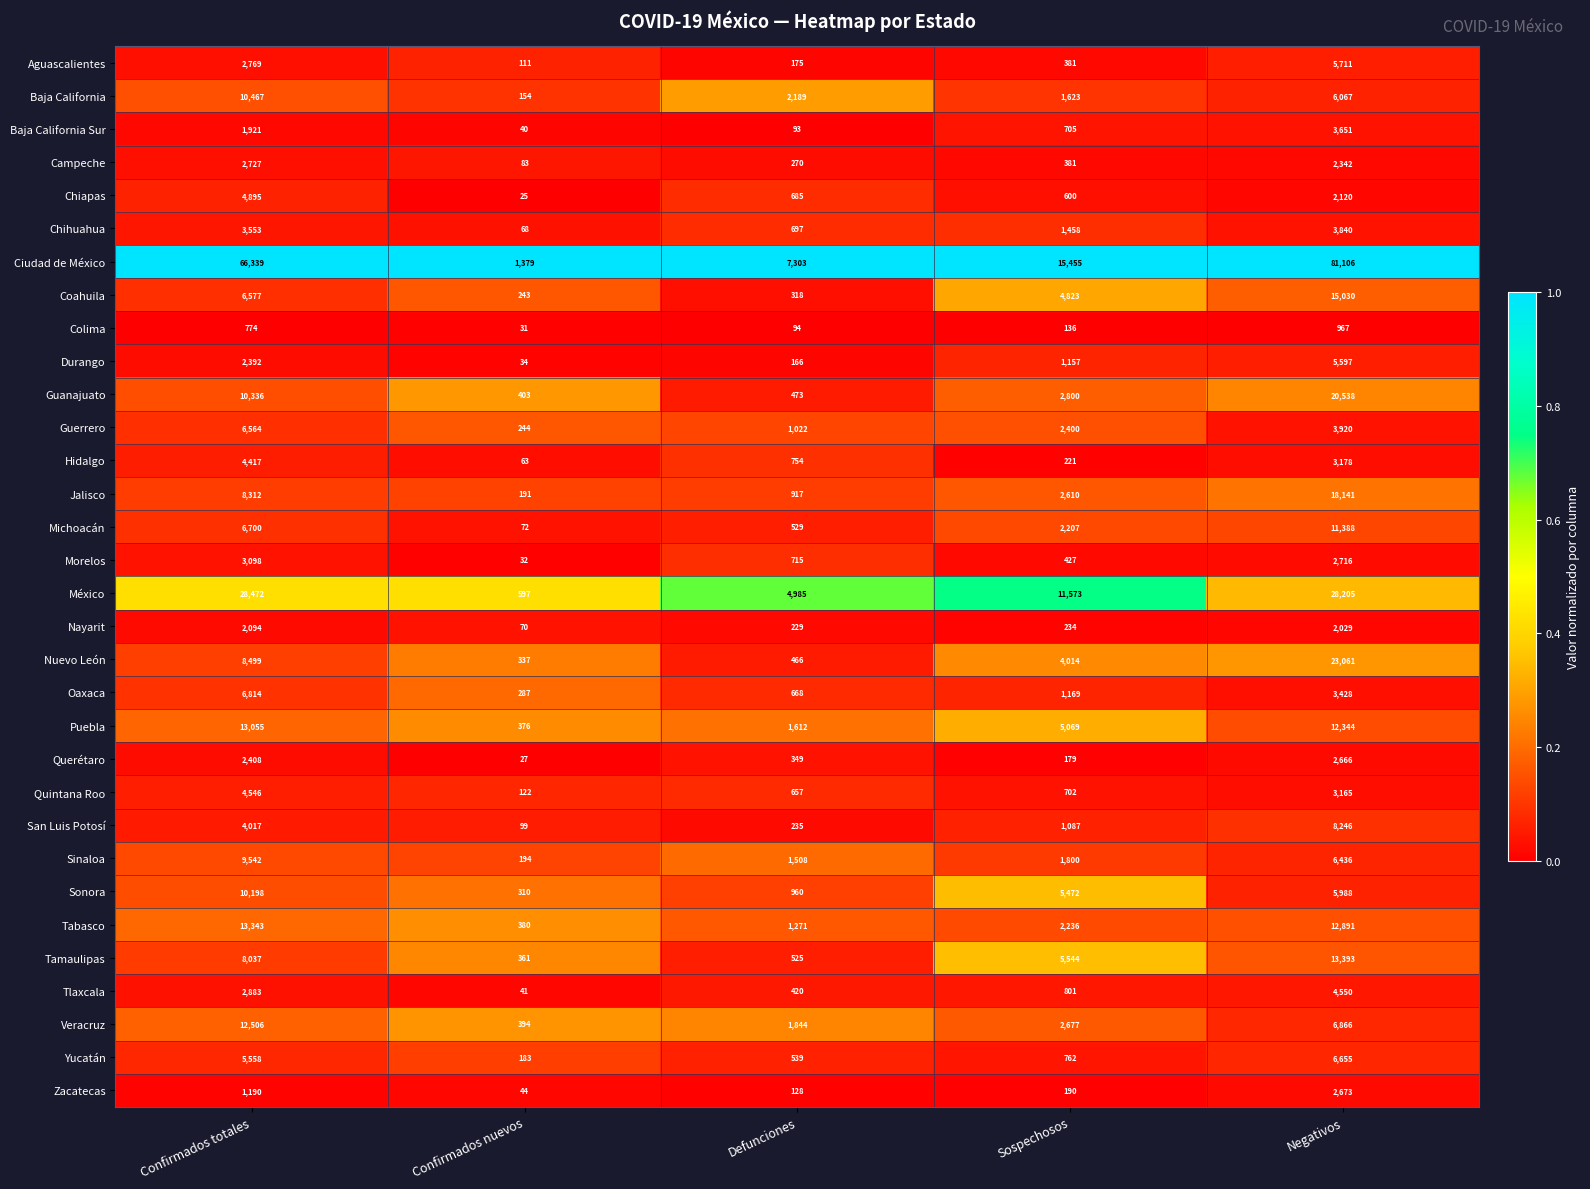

List the series in order of their peak value, lowest first.

Colima, Nayarit, Querétaro, Zacatecas, Campeche, Morelos, Baja California Sur, Chihuahua, Hidalgo, Quintana Roo, Tlaxcala, Chiapas, Durango, Aguascalientes, Guerrero, Yucatán, Oaxaca, San Luis Potosí, Sinaloa, Sonora, Baja California, Michoacán, Veracruz, Puebla, Tabasco, Tamaulipas, Coahuila, Jalisco, Guanajuato, Nuevo León, México, Ciudad de México